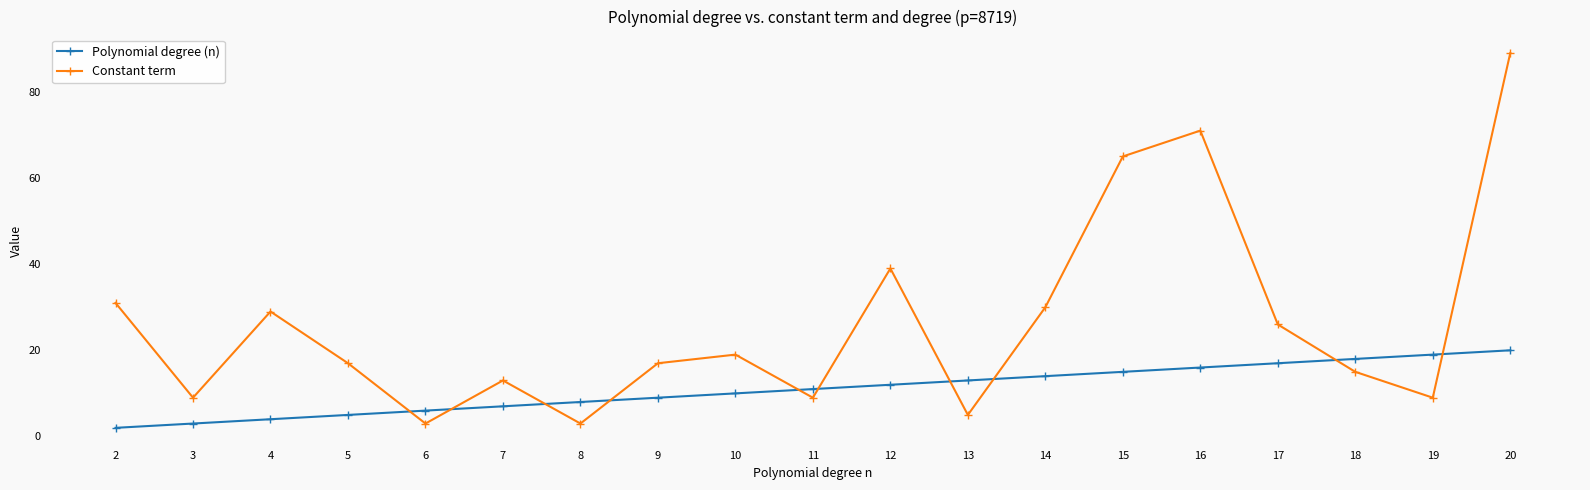

Where do Constant term and Polynomial degree (n) first cross each other?

5 and 6